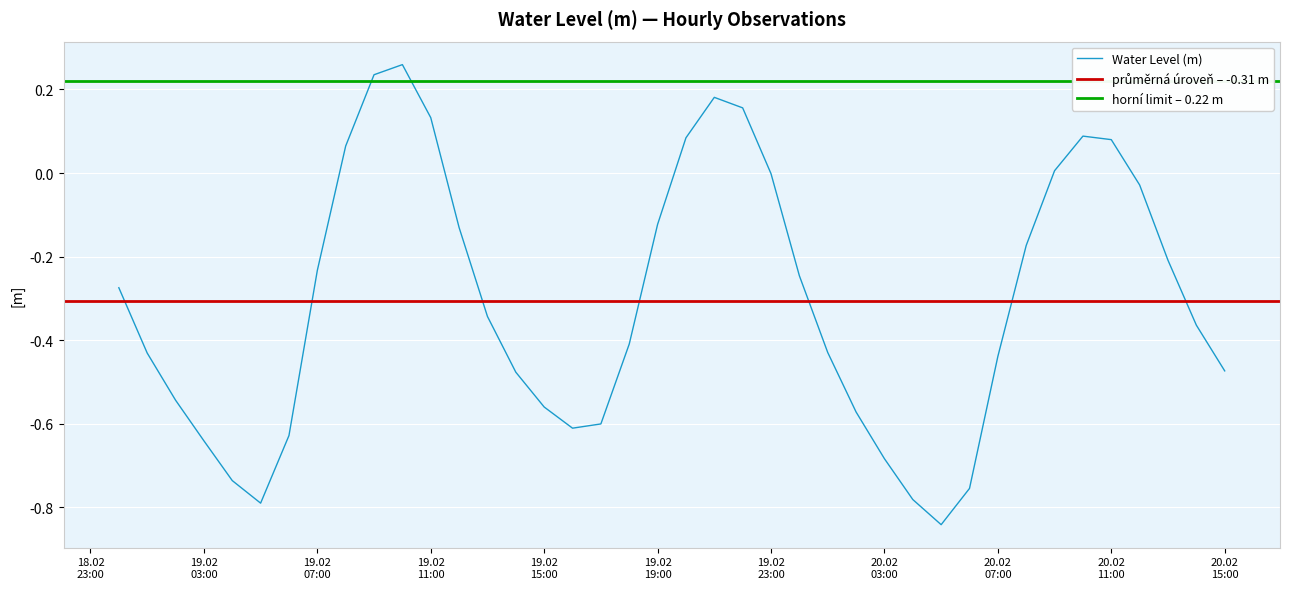

How many lines are shown in the chart?

1